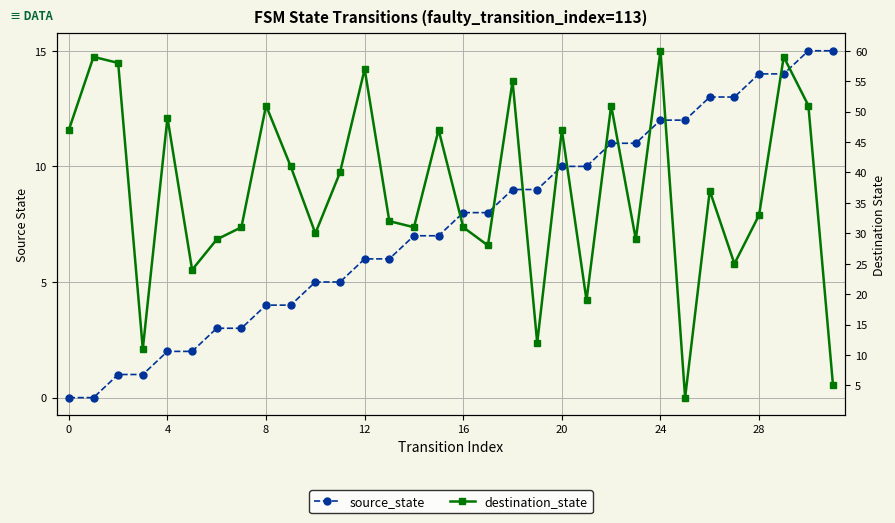

At how many categories does at least one series exceed 13?

29